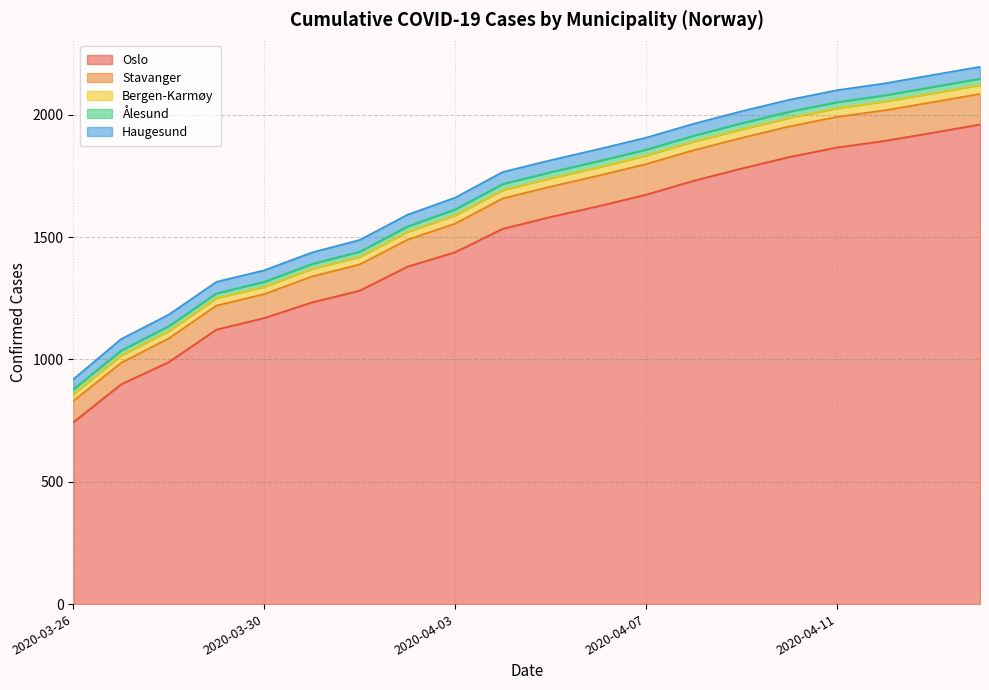

Reading left to right, transcribe all the data shown in this chart.

Oslo: 2020-03-26=743	2020-03-27=898	2020-03-28=989	2020-03-29=1122	2020-03-30=1169	2020-03-31=1233	2020-04-01=1281	2020-04-02=1379	2020-04-03=1438	2020-04-04=1534	2020-04-05=1582	2020-04-06=1626	2020-04-07=1673	2020-04-08=1730	2020-04-09=1780	2020-04-10=1827	2020-04-11=1866	2020-04-12=1893	2020-04-13=1926	2020-04-14=1960
Stavanger: 2020-03-26=87	2020-03-27=88	2020-03-28=97	2020-03-29=98	2020-03-30=98	2020-03-31=106	2020-04-01=107	2020-04-02=110	2020-04-03=117	2020-04-04=124	2020-04-05=124	2020-04-06=125	2020-04-07=125	2020-04-08=125	2020-04-09=125	2020-04-10=125	2020-04-11=125	2020-04-12=125	2020-04-13=125	2020-04-14=125
Bergen-Karmøy: 2020-03-26=28	2020-03-27=30	2020-03-28=30	2020-03-29=30	2020-03-30=30	2020-03-31=31	2020-04-01=31	2020-04-02=32	2020-04-03=34	2020-04-04=34	2020-04-05=34	2020-04-06=34	2020-04-07=35	2020-04-08=35	2020-04-09=35	2020-04-10=35	2020-04-11=35	2020-04-12=36	2020-04-13=36	2020-04-14=36
Ålesund: 2020-03-26=20	2020-03-27=20	2020-03-28=20	2020-03-29=20	2020-03-30=20	2020-03-31=20	2020-04-01=21	2020-04-02=22	2020-04-03=24	2020-04-04=25	2020-04-05=25	2020-04-06=25	2020-04-07=24	2020-04-08=24	2020-04-09=25	2020-04-10=25	2020-04-11=25	2020-04-12=25	2020-04-13=26	2020-04-14=26
Haugesund: 2020-03-26=41	2020-03-27=47	2020-03-28=47	2020-03-29=47	2020-03-30=47	2020-03-31=47	2020-04-01=48	2020-04-02=48	2020-04-03=48	2020-04-04=49	2020-04-05=49	2020-04-06=49	2020-04-07=49	2020-04-08=49	2020-04-09=49	2020-04-10=49	2020-04-11=49	2020-04-12=49	2020-04-13=49	2020-04-14=49